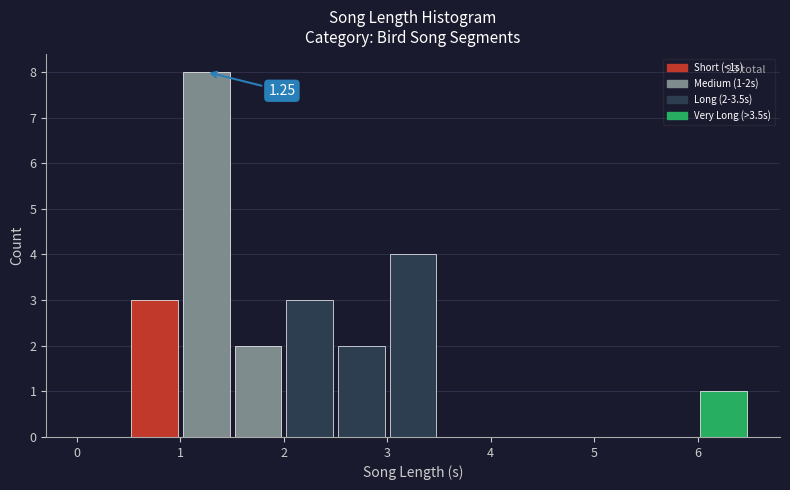

Over which range of the x-axis is the bar tallest?

1.0 to 1.5